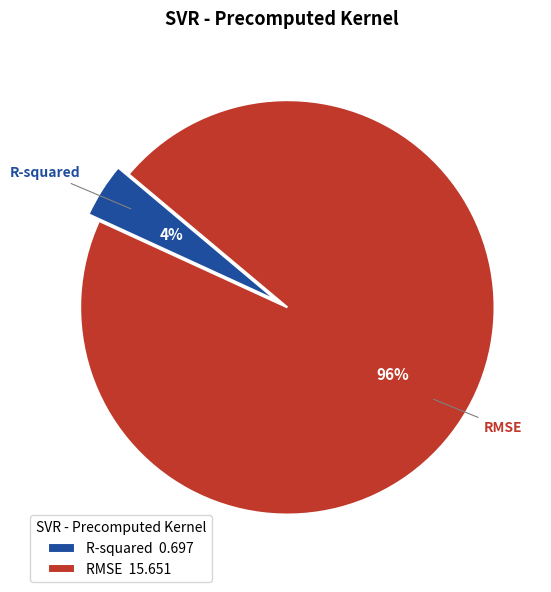

Which slice is the largest?

RMSE